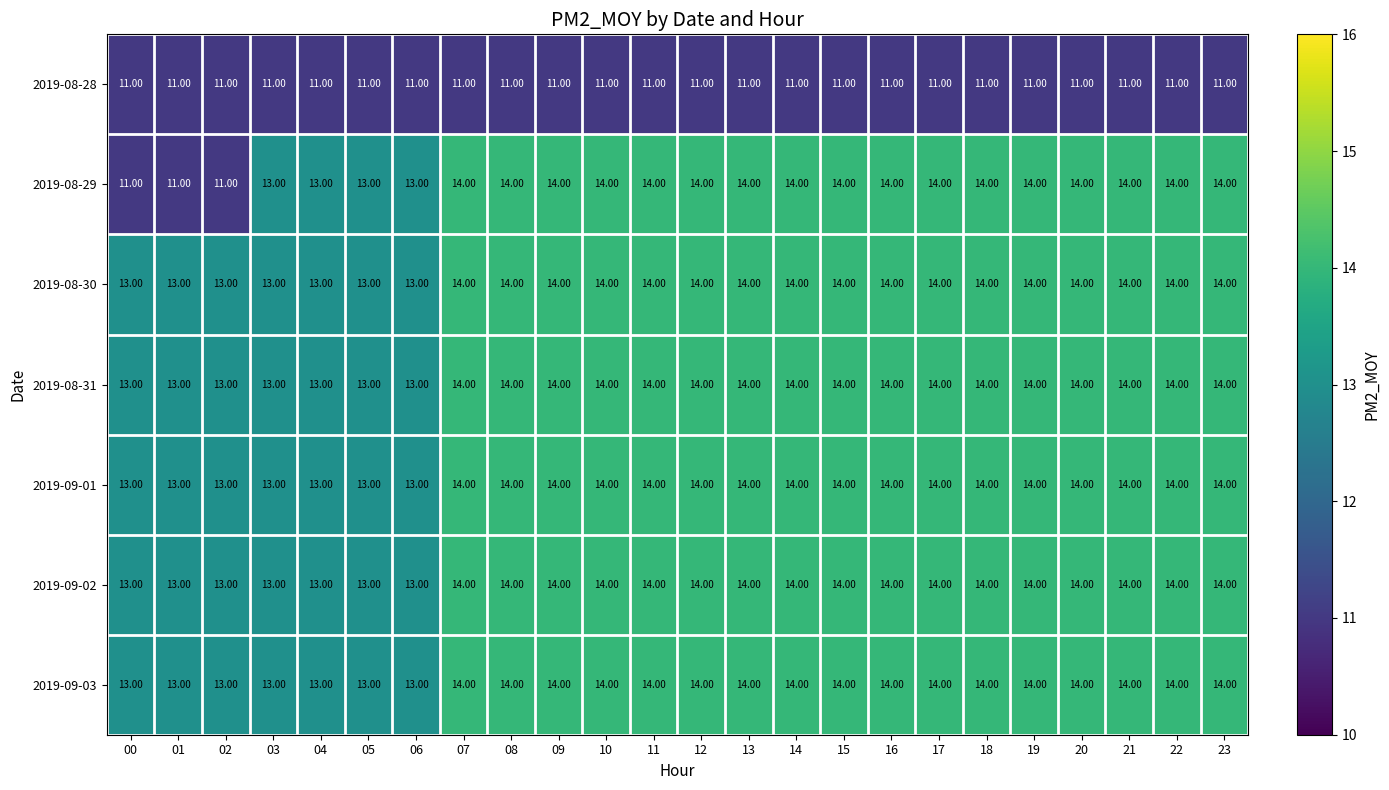

What is the total value across all series at 15?

95